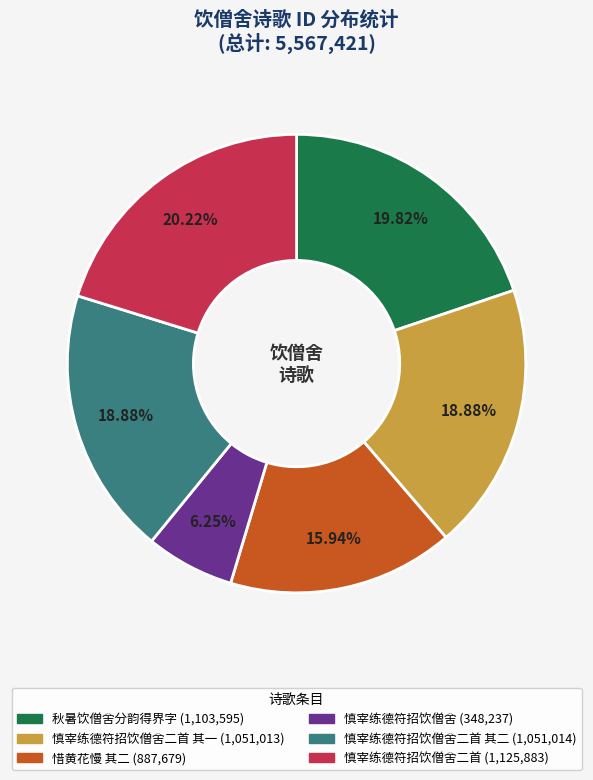

Is there a majority slice in this chart?

No